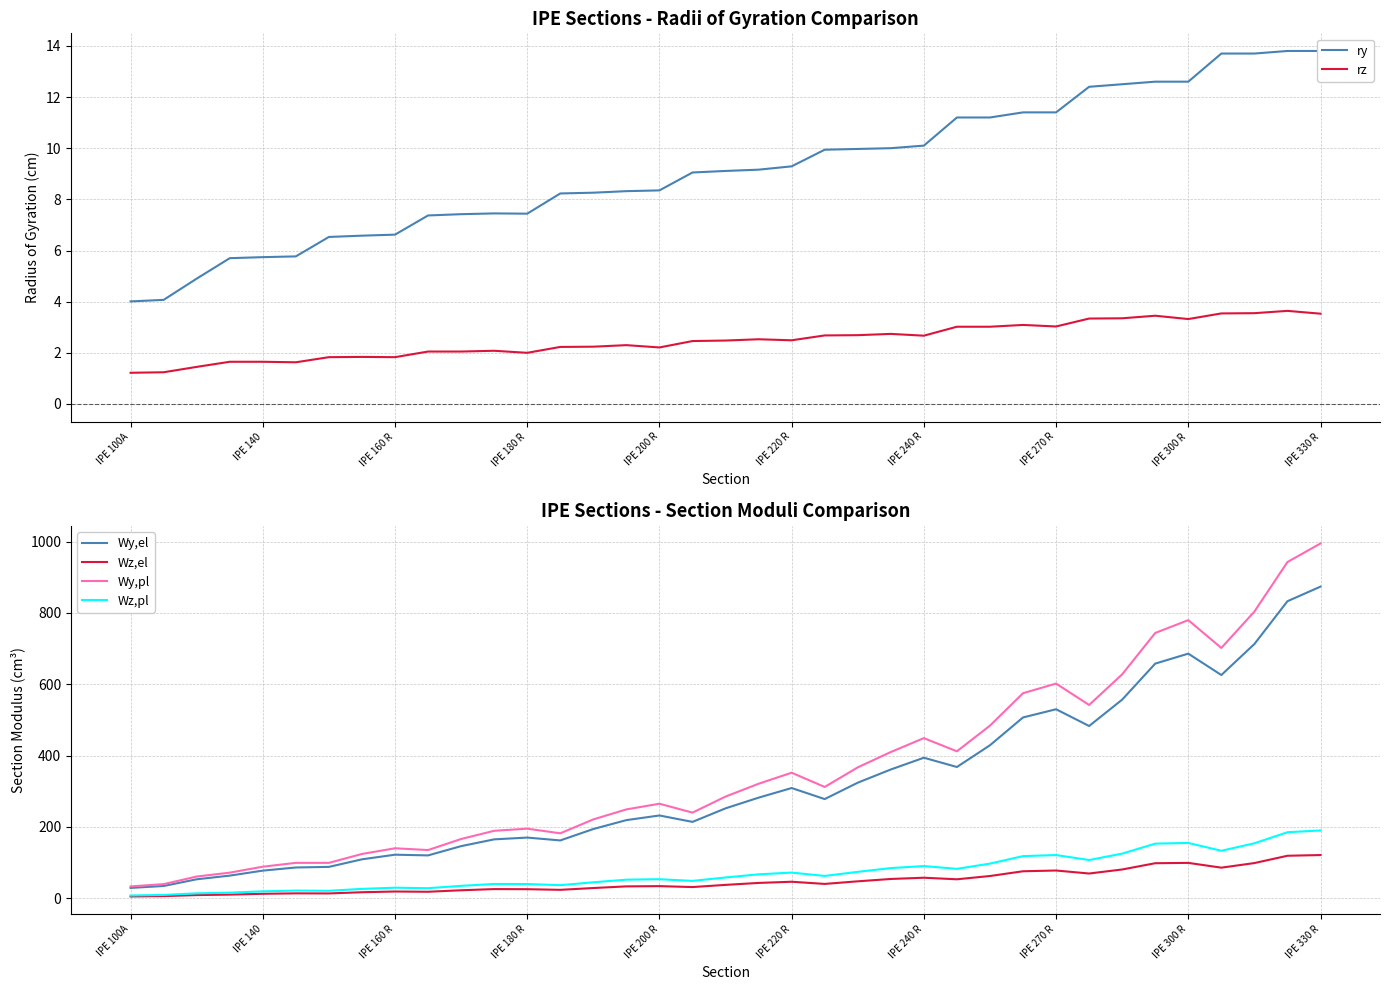

How many lines are shown in the chart?

6